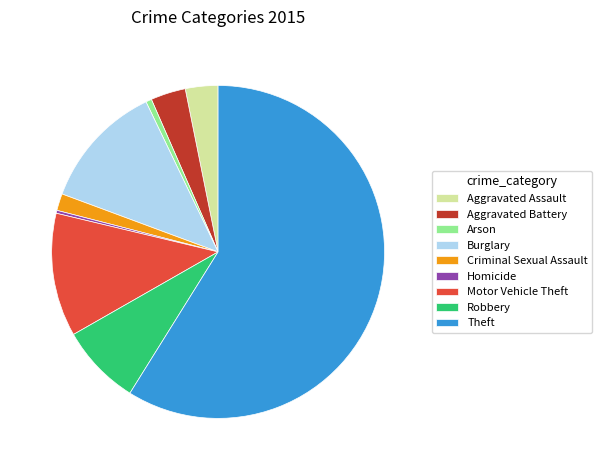

Which category has the biggest portion of the pie?

Theft